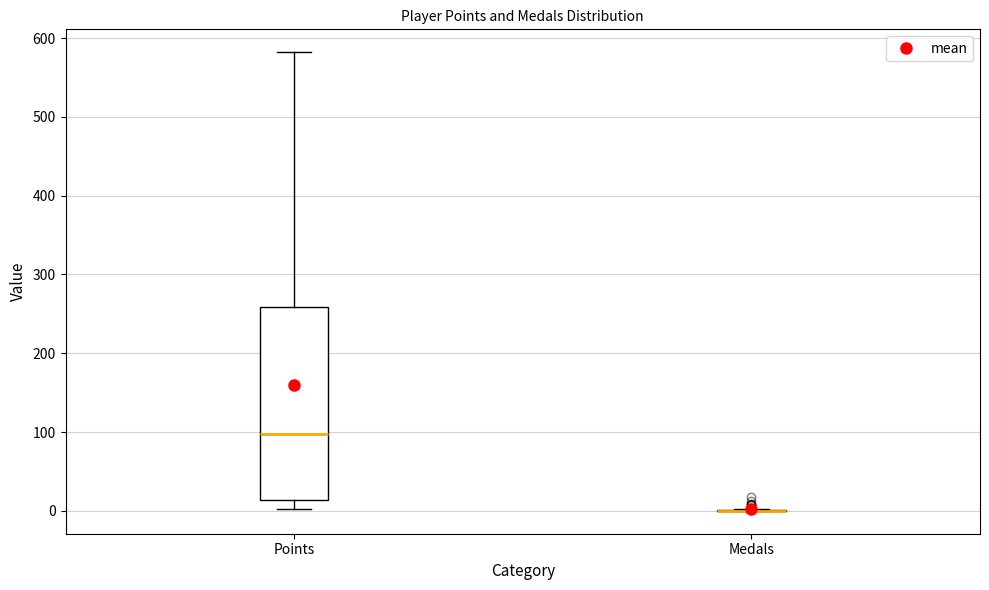

Which box is the tallest, from its lower edge to its upper edge?

Points